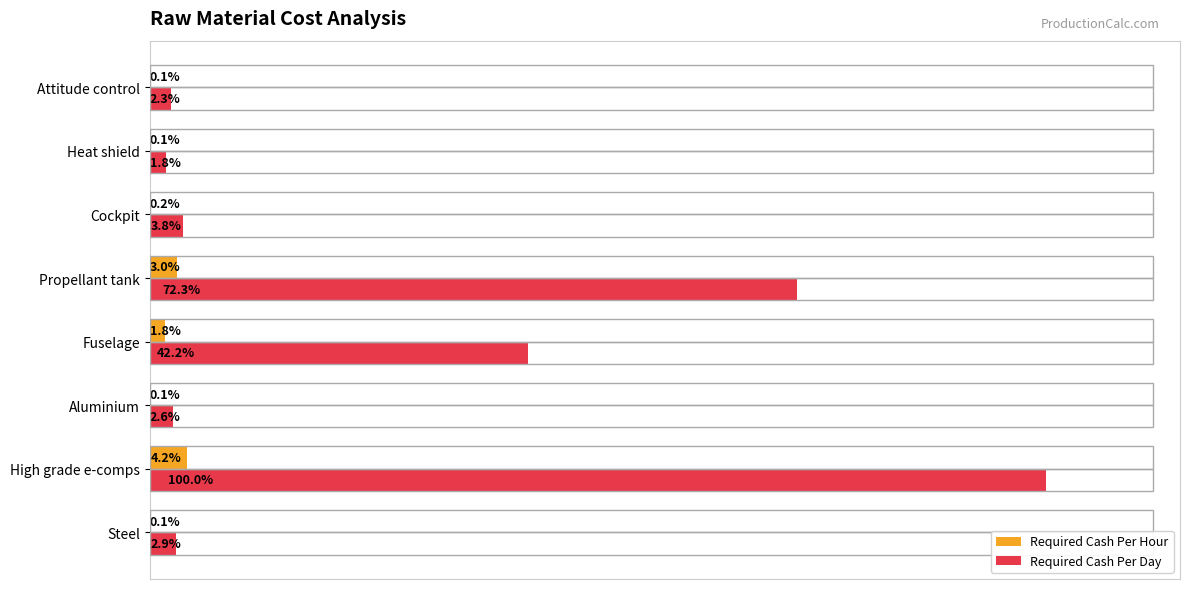

What are all the series names shown in the legend?

Required Cash Per Hour, Required Cash Per Day